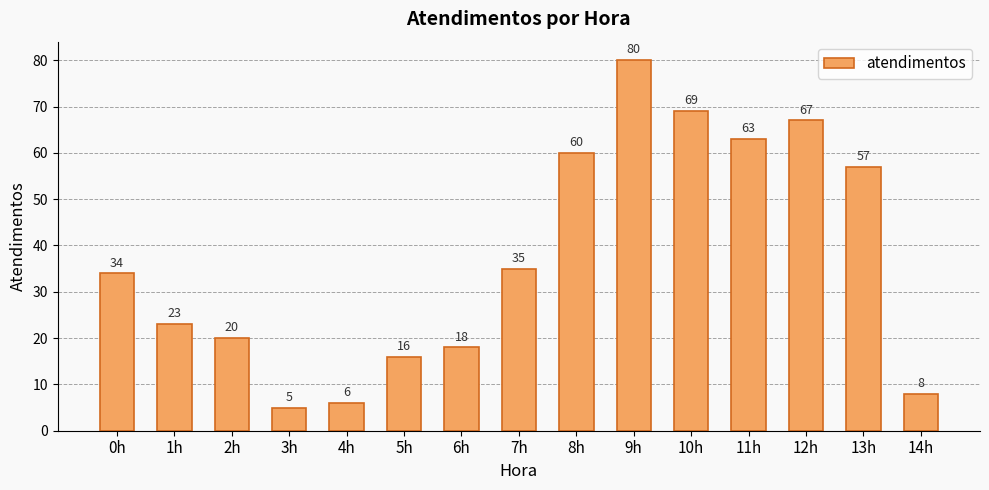

How many series are shown in this chart?

1